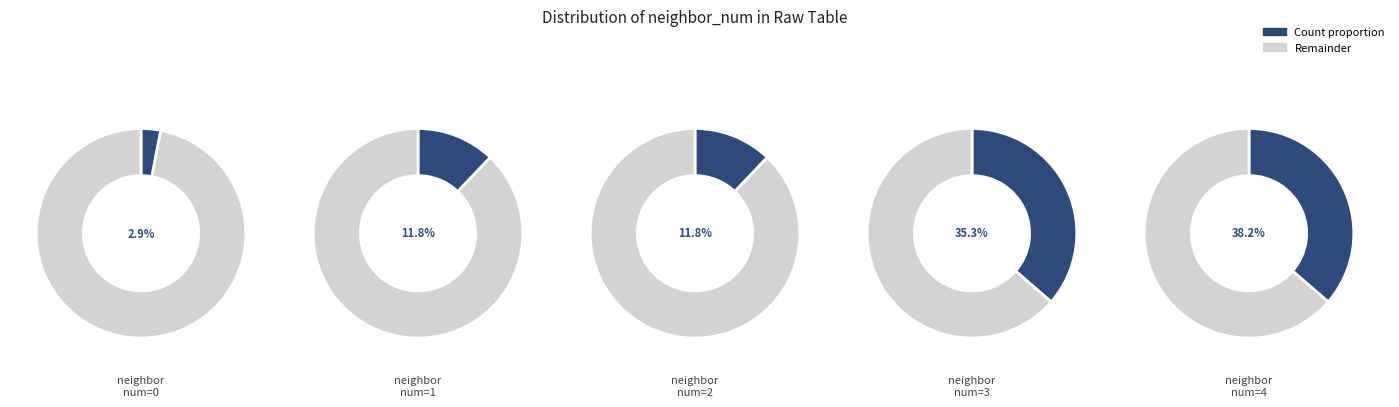

Is 2 the majority of the pie?

No